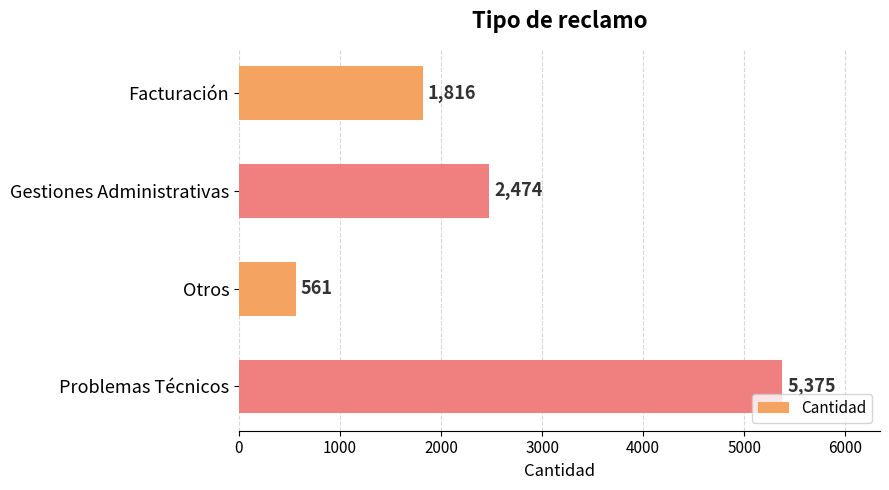

The chart shows a value of 561 at Otros. True or false?

True